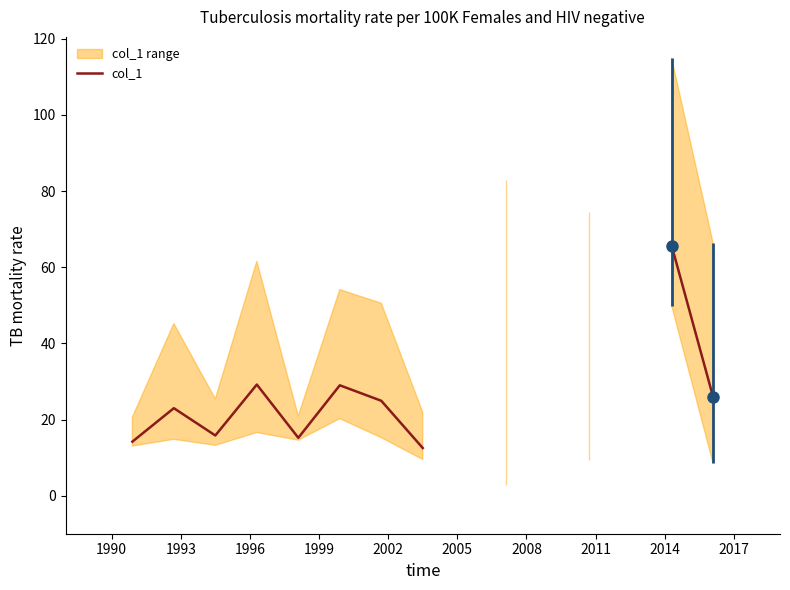

True or false: the data has more than 0 interior local peaks.

True